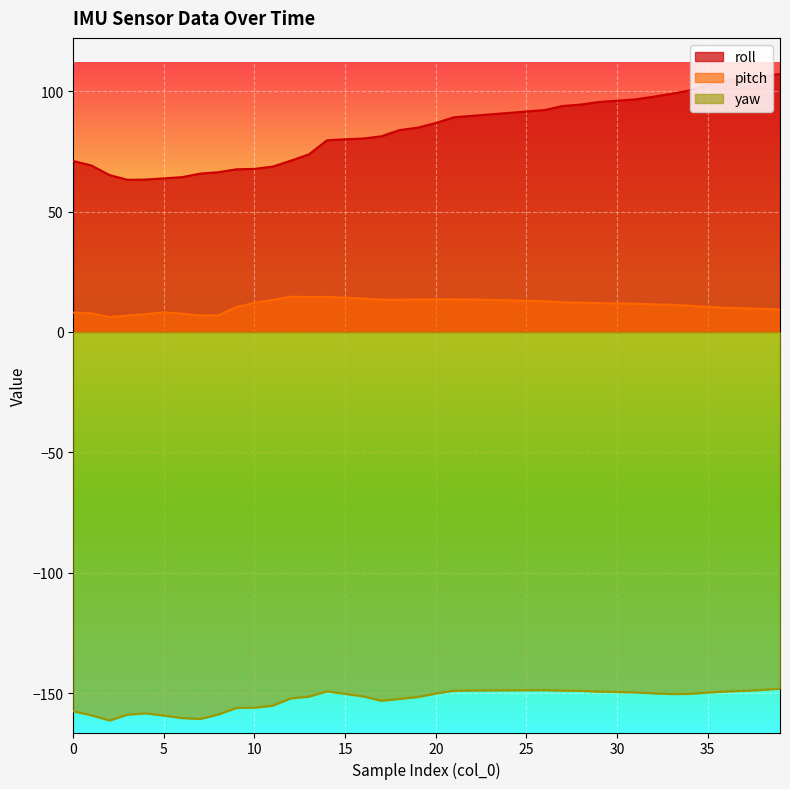

The roll series shows 100.2 at 34. True or false?

True